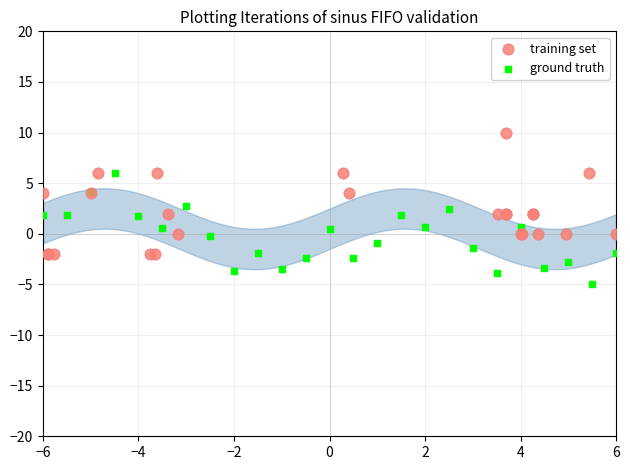

What are all the series names shown in the legend?

training set, ground truth